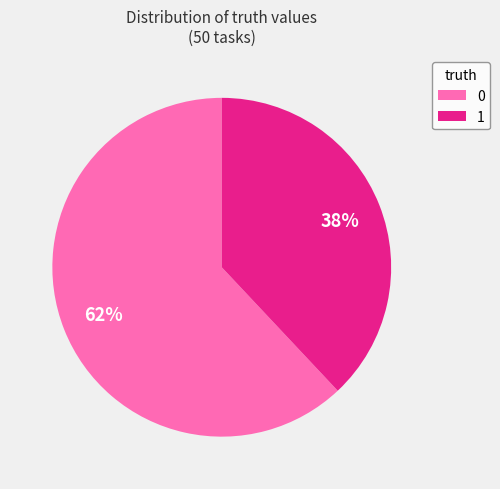

Do 0 and 1 together represent more than half of the pie?

Yes